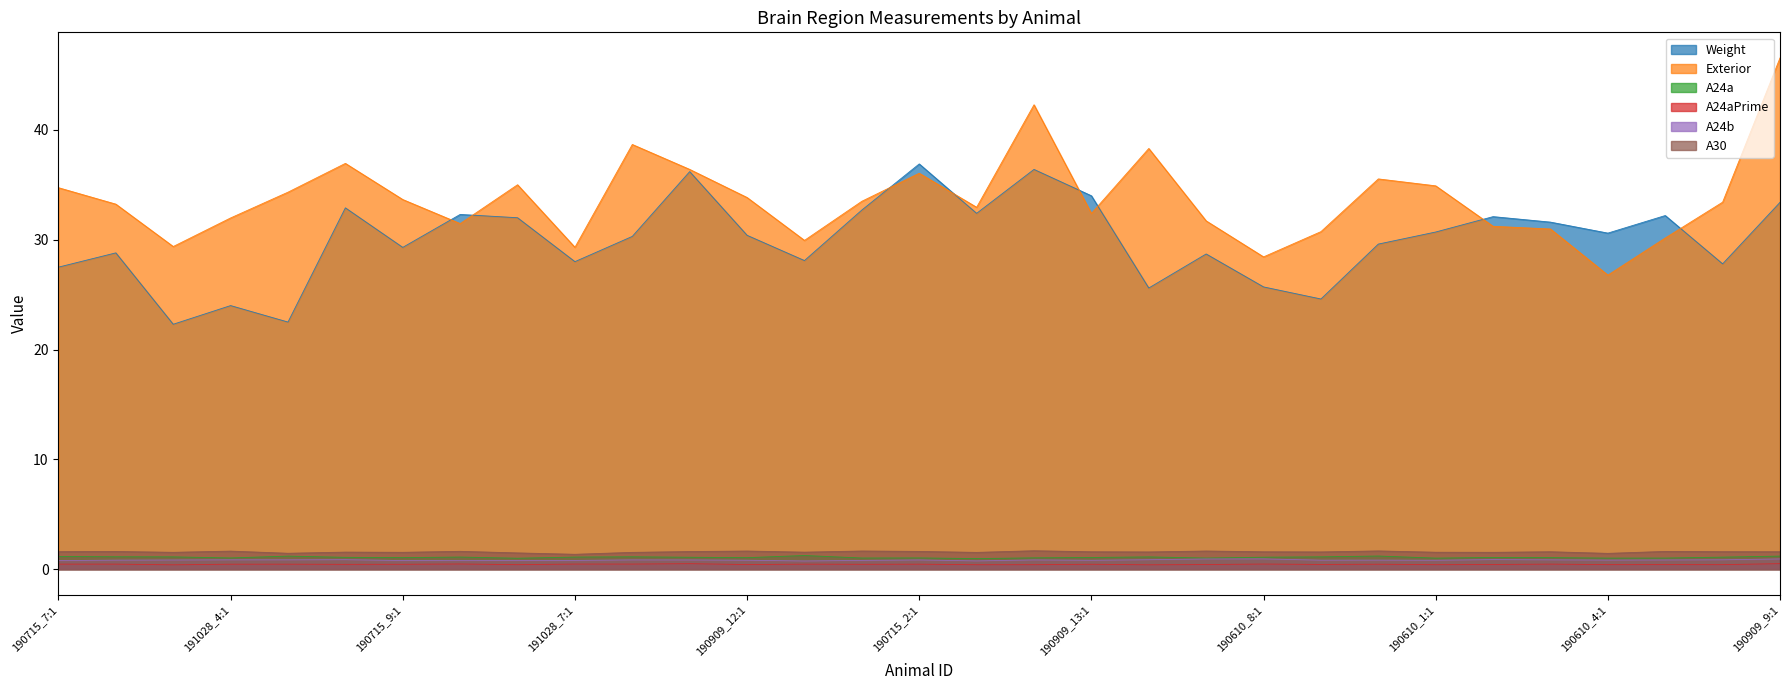

What is the total value across all series at 190715_4:1?

65.2